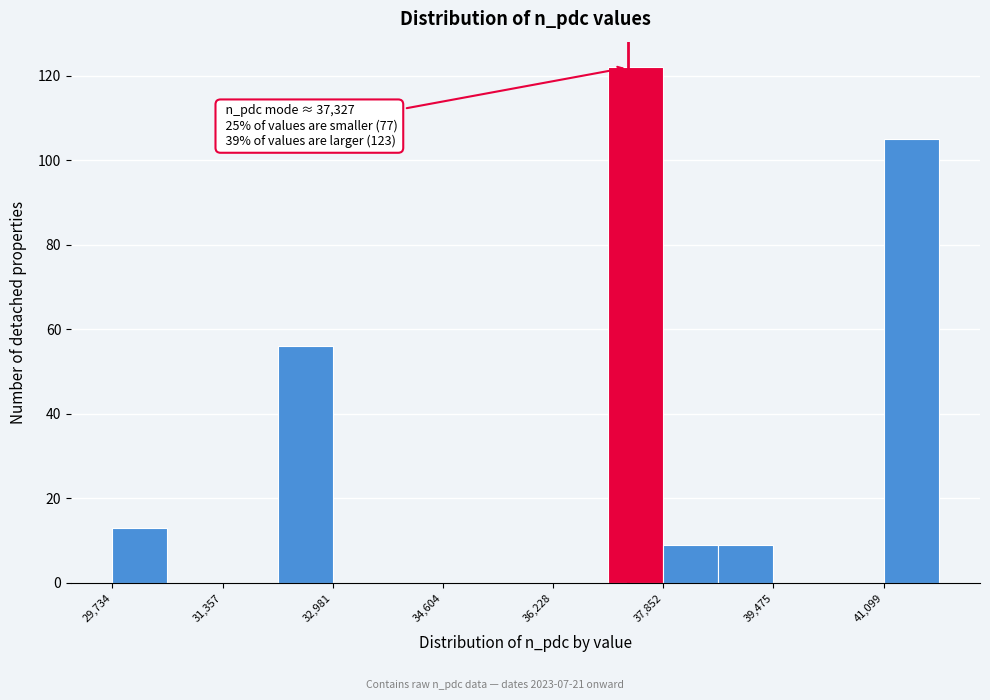

Over which range of the x-axis is the bar tallest?

37000 to 37800